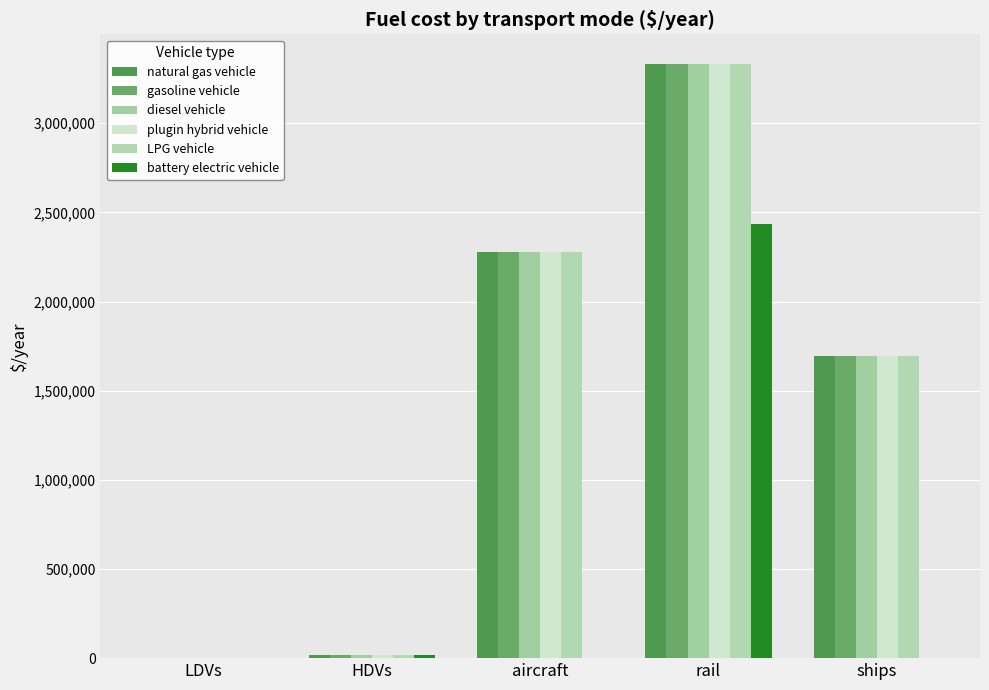

How many groups of bars are there?

5